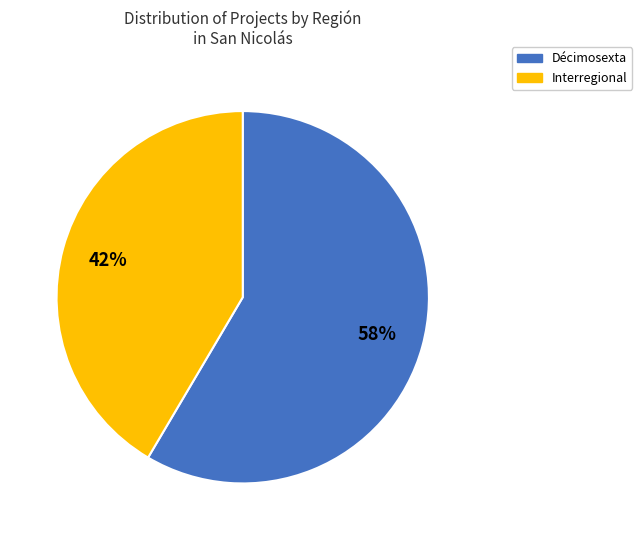

Rank the categories by value from lowest to highest.

Interregional, Décimosexta